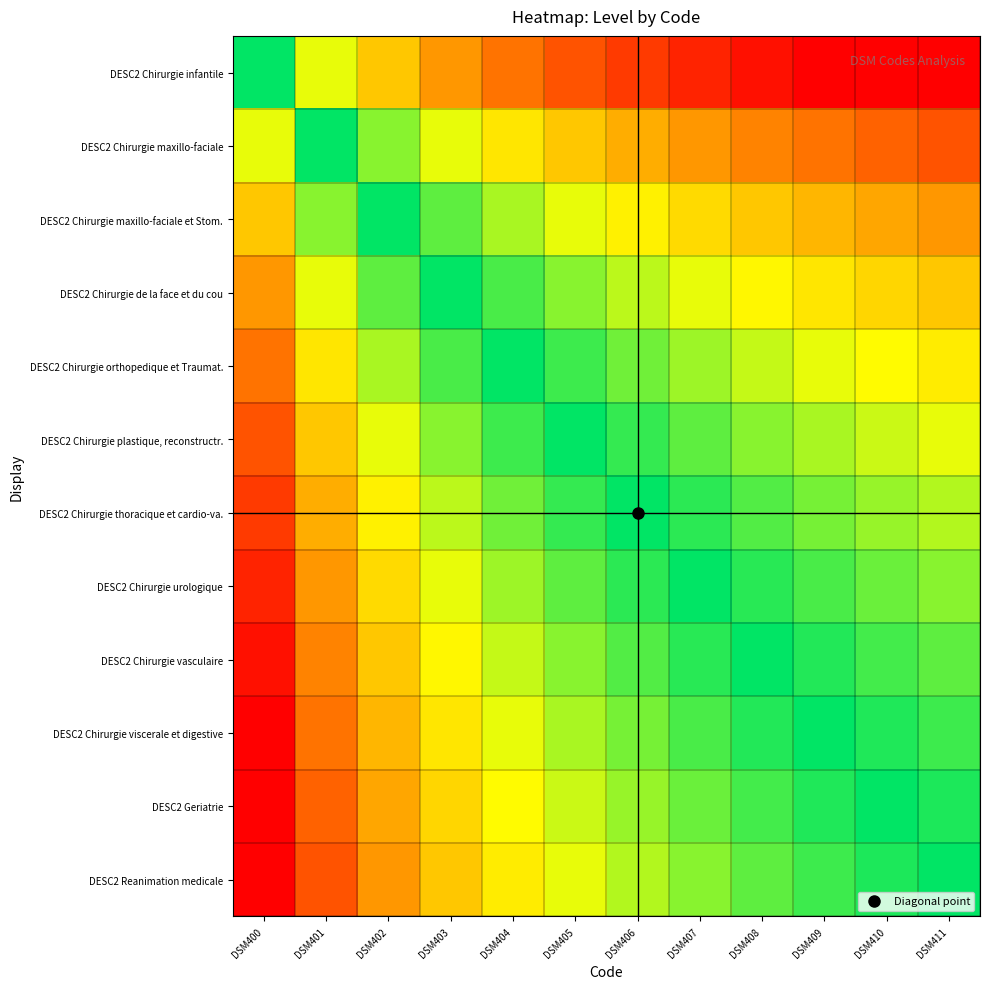

Which series has the largest total across all categories?

DESC2 Chirurgie infantile